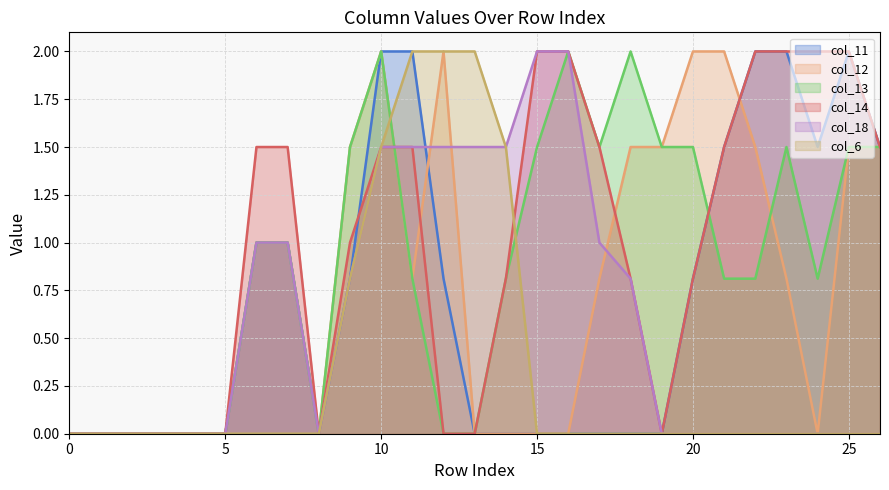

At how many categories does at least one series exceed 0?

20